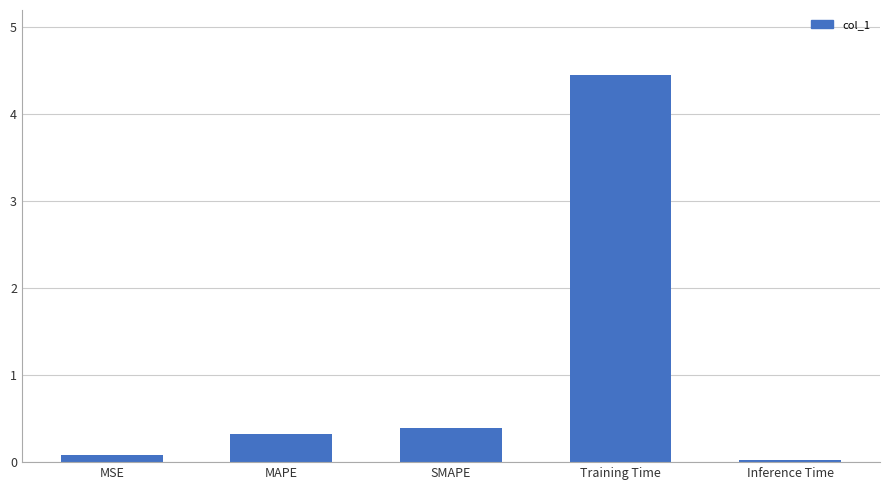

What is the label of the 2nd bar from the right?

Training Time